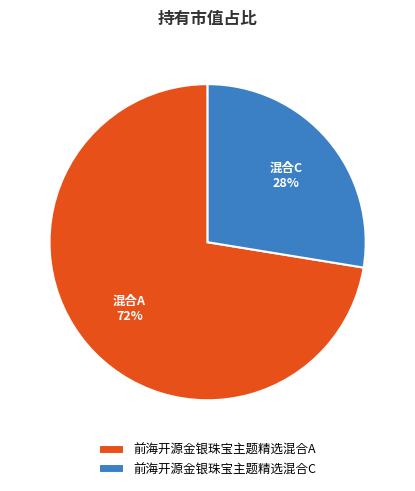

What percentage is the 前海开源金银珠宝主题精选混合A slice, to the nearest percent?

72%